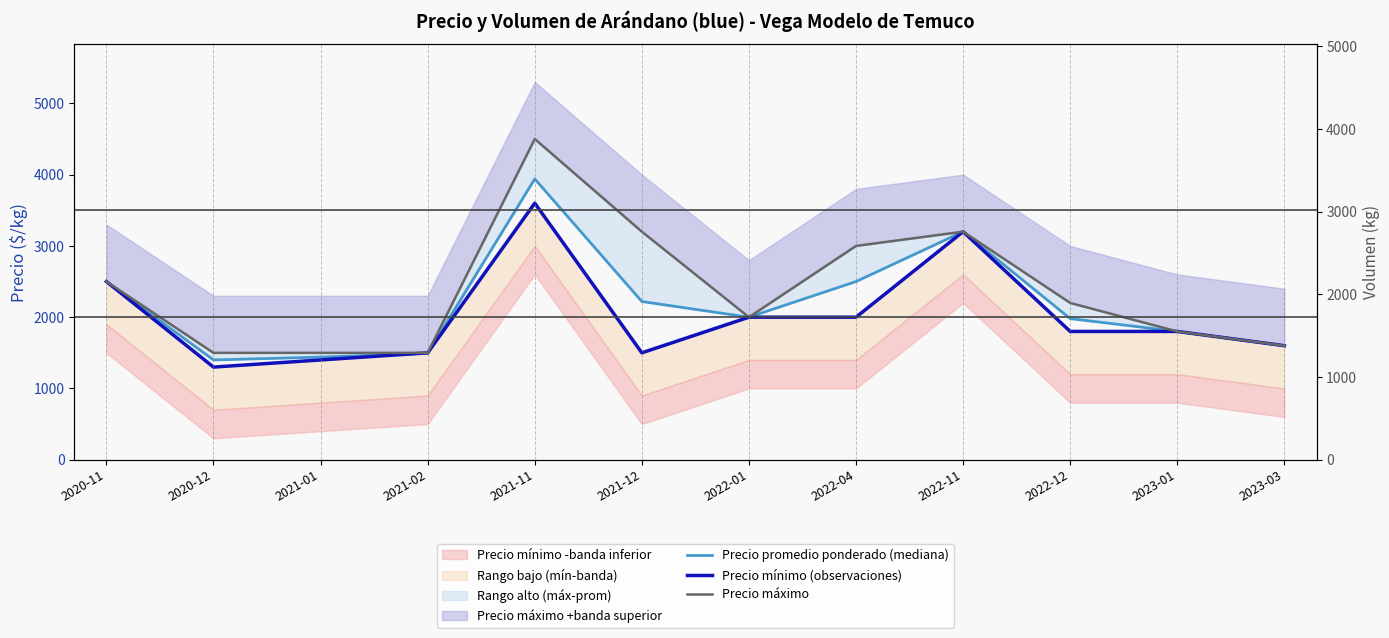

What position from the right is 2020-12?

11